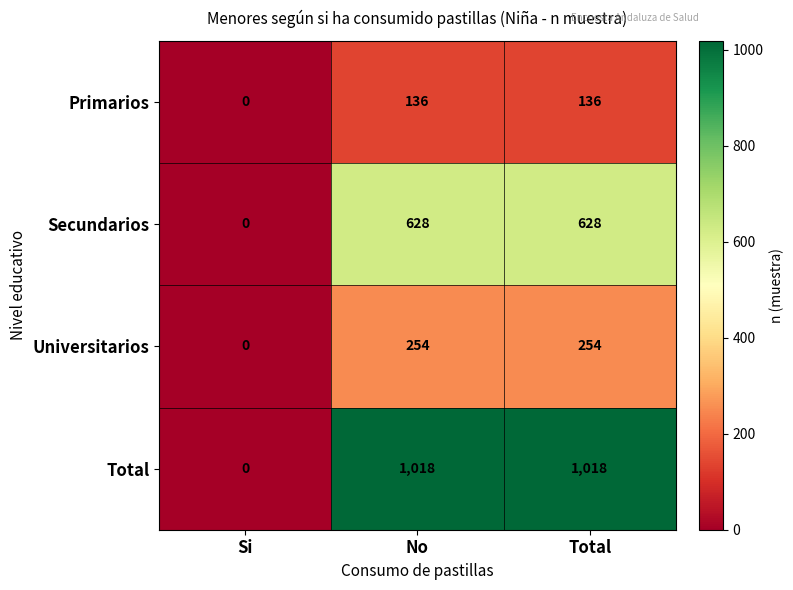

Is it true that Total equals 611 at Si?

False